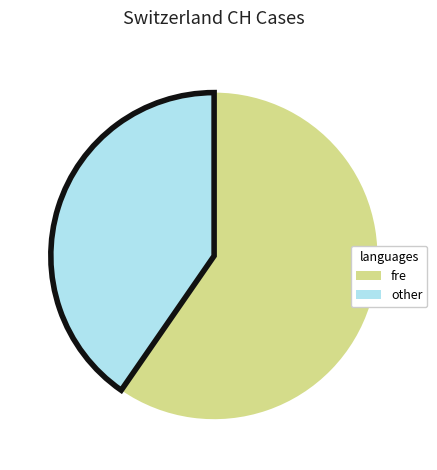

How many segments does this pie chart have?

2